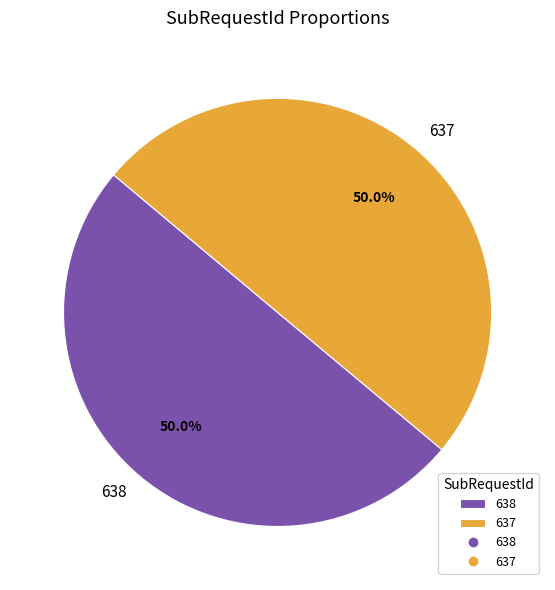

Do 637 and 638 together represent more than half of the pie?

Yes